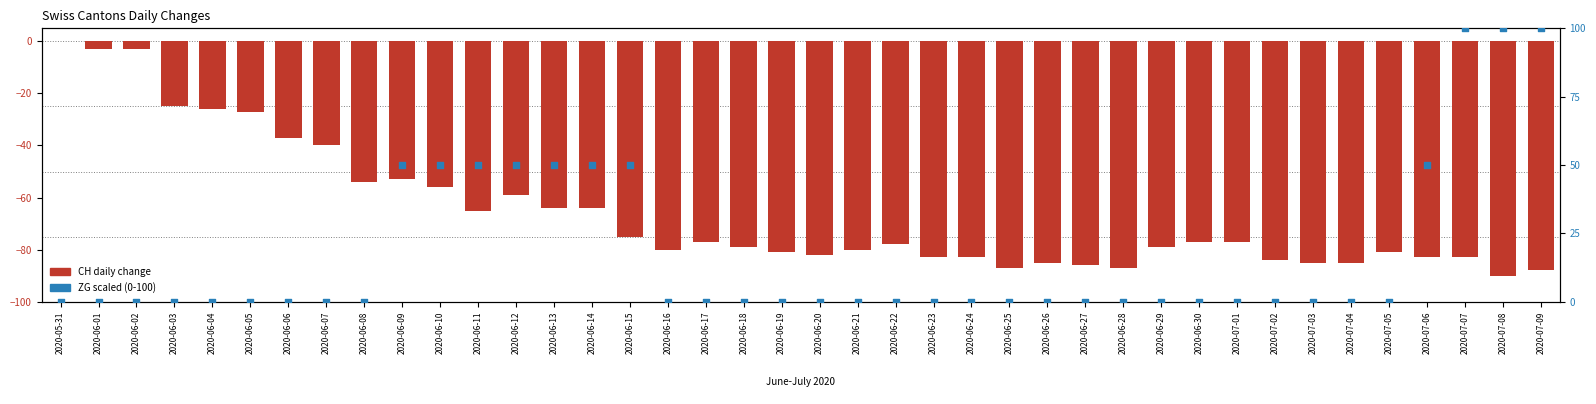

What are all the series names shown in the legend?

CH daily change, ZG (scaled)